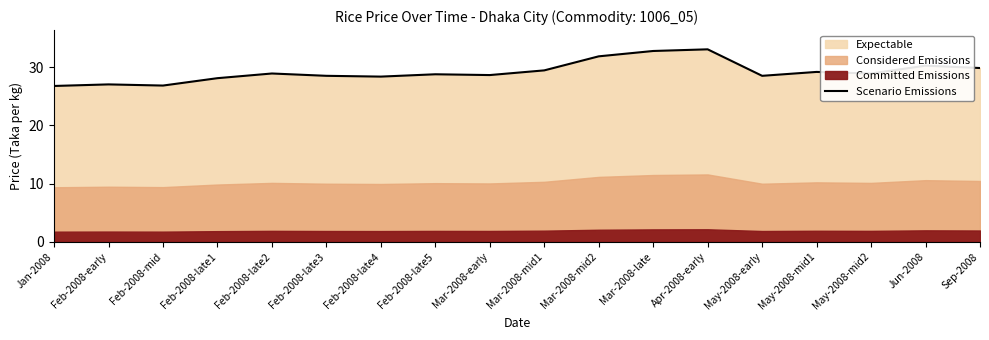

The value at Apr-2008-early is 14.7. True or false?

False